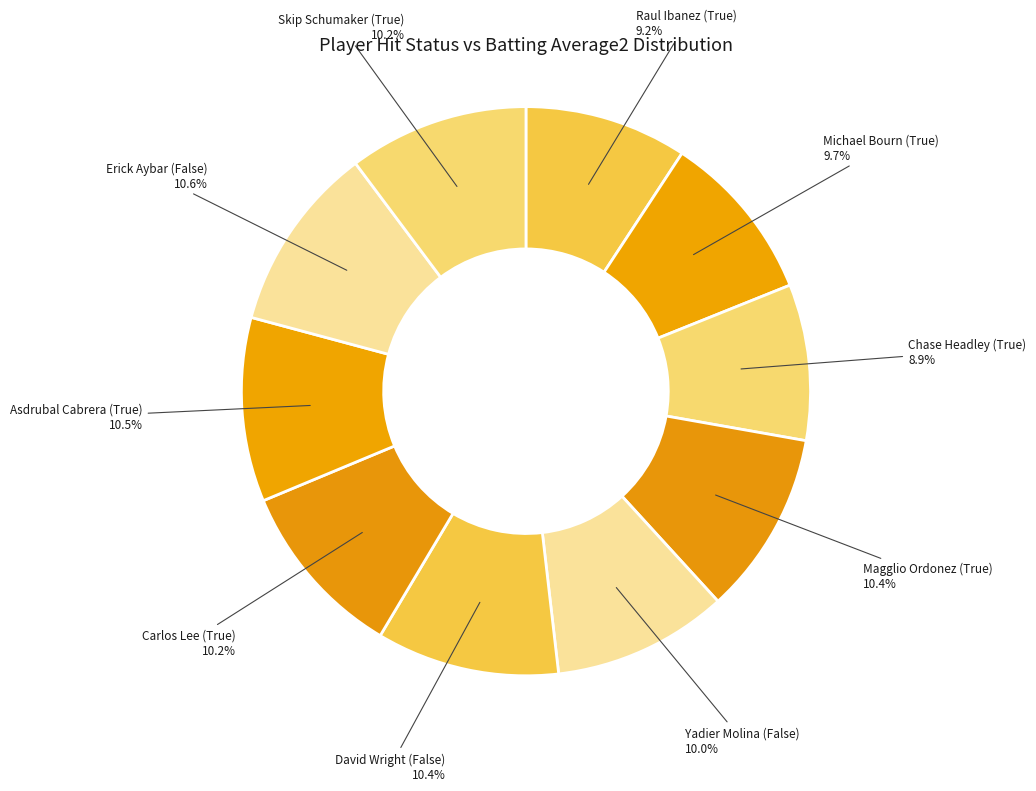

Is the sum of Skip Schumaker (True) 10.2% and Asdrubal Cabrera (True) 10.5% greater than half?

No